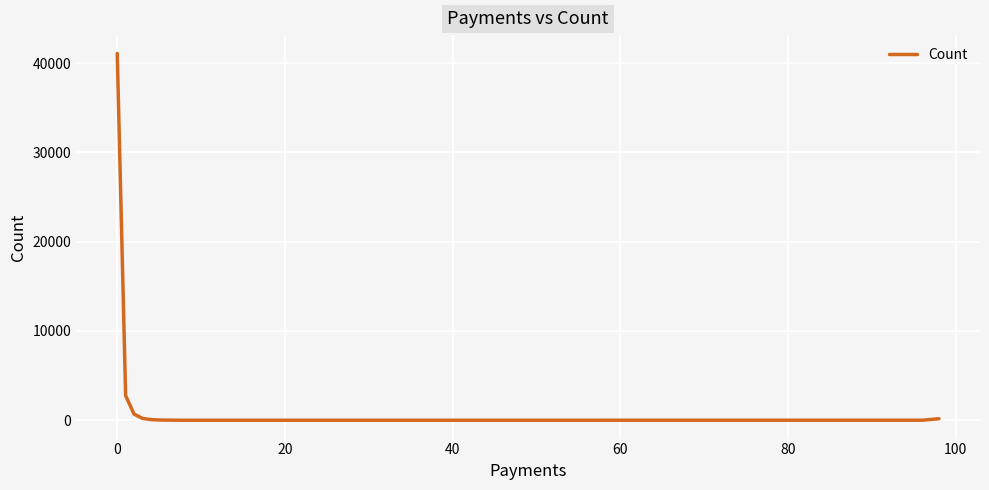

What is the minimum value shown in the chart?

1